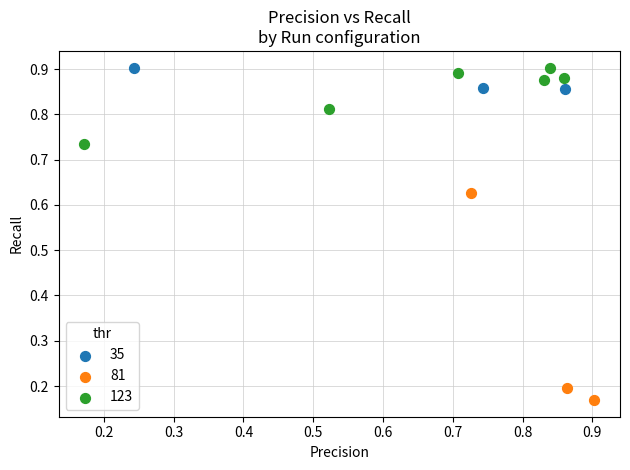

Which series contains the lowest Y value?

81